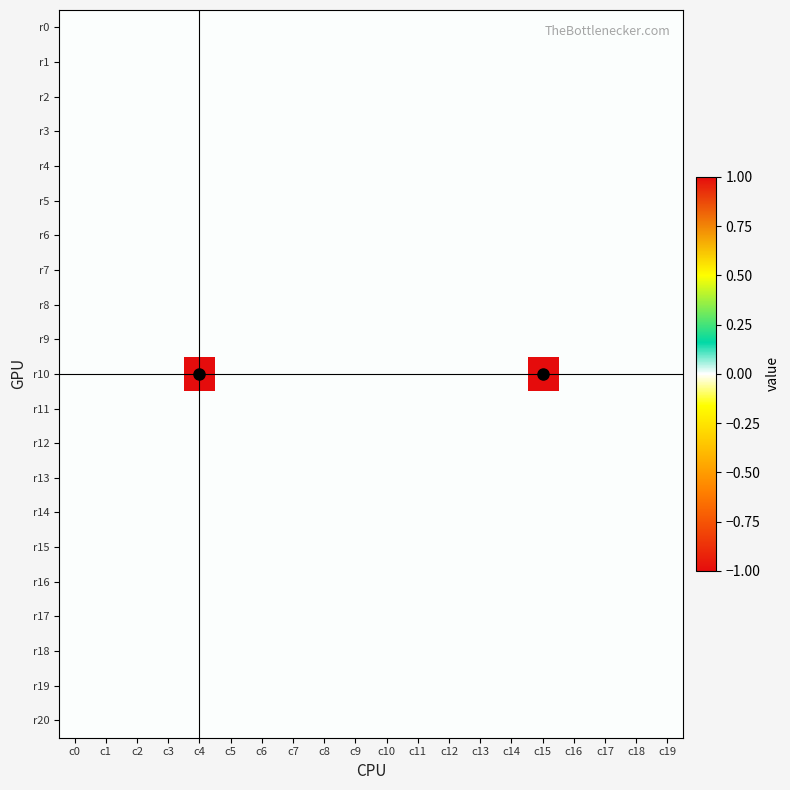

What is the total value across all series at c4?

1